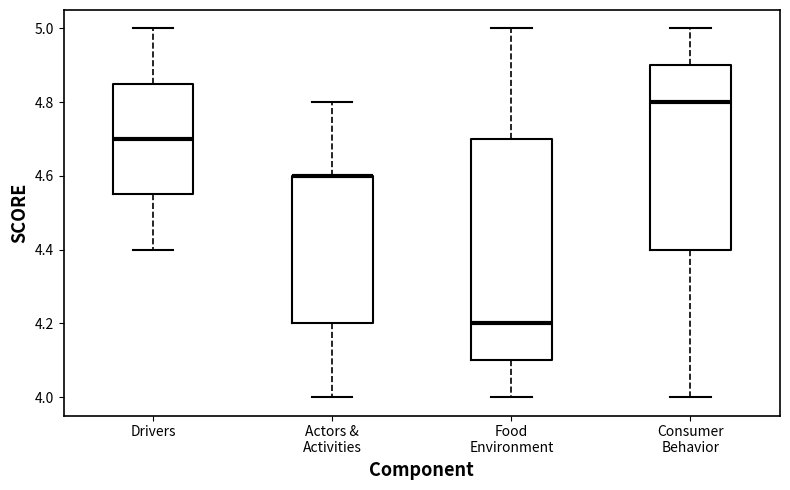

Reading left to right, transcribe this box plot: for each box, give where its median line is, the range the box spans, and where its two whiskers end, as read against the y-axis. The values are not printed on the chart, so give them approximately, as read against the axis.

Drivers: median 4.70, box 4.56 to 4.86, whiskers 4.40 to 5.00
Actors & Activities: median 4.60 (drawn on the box's upper edge), box 4.20 to 4.60, whiskers 4.00 to 4.80
Food Environment: median 4.20, box 4.10 to 4.70, whiskers 4.00 to 5.00
Consumer Behavior: median 4.80, box 4.40 to 4.90, whiskers 4.00 to 5.00